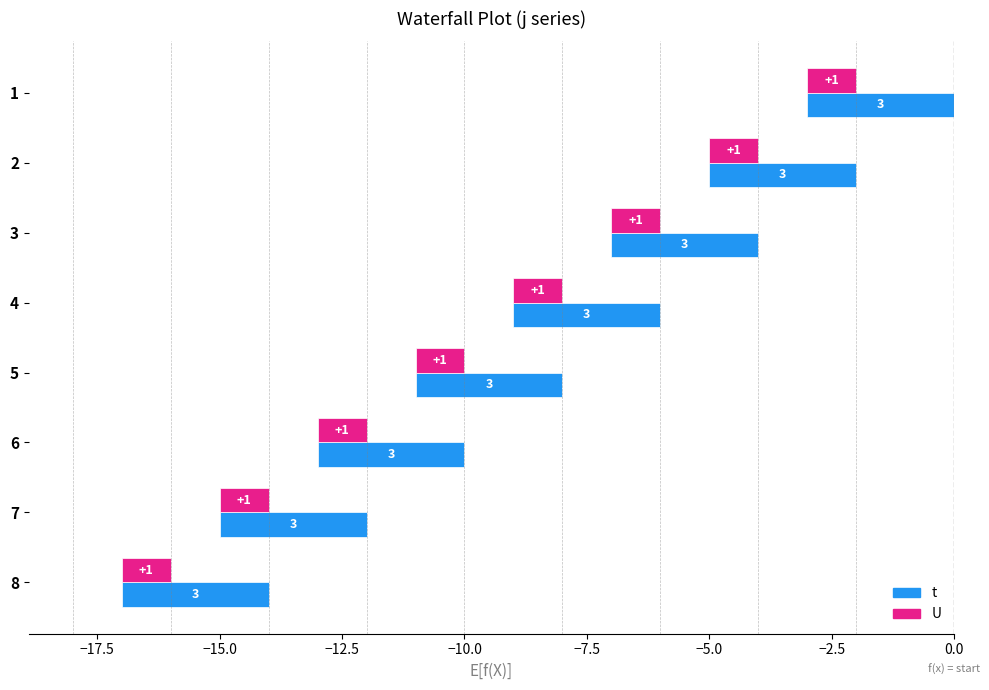

At how many categories does at least one series exceed 1?

8